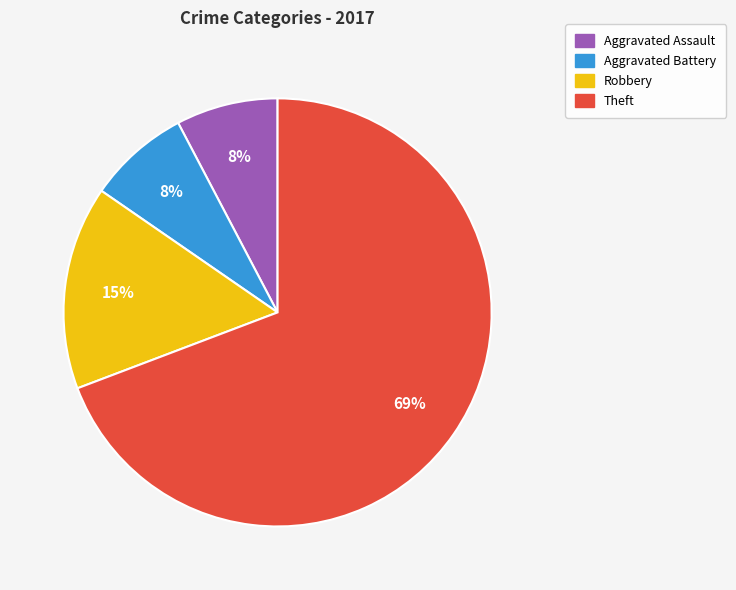

How many slices are in this pie chart?

4